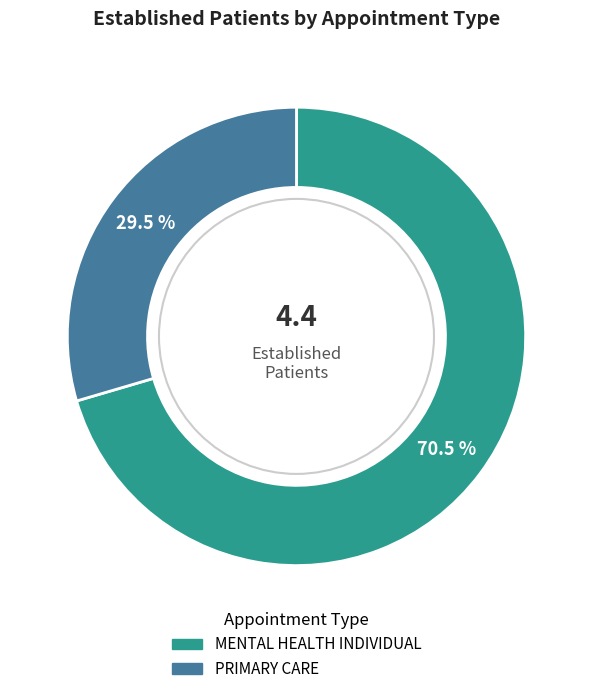

Which category has the biggest portion of the pie?

MENTAL HEALTH INDIVIDUAL